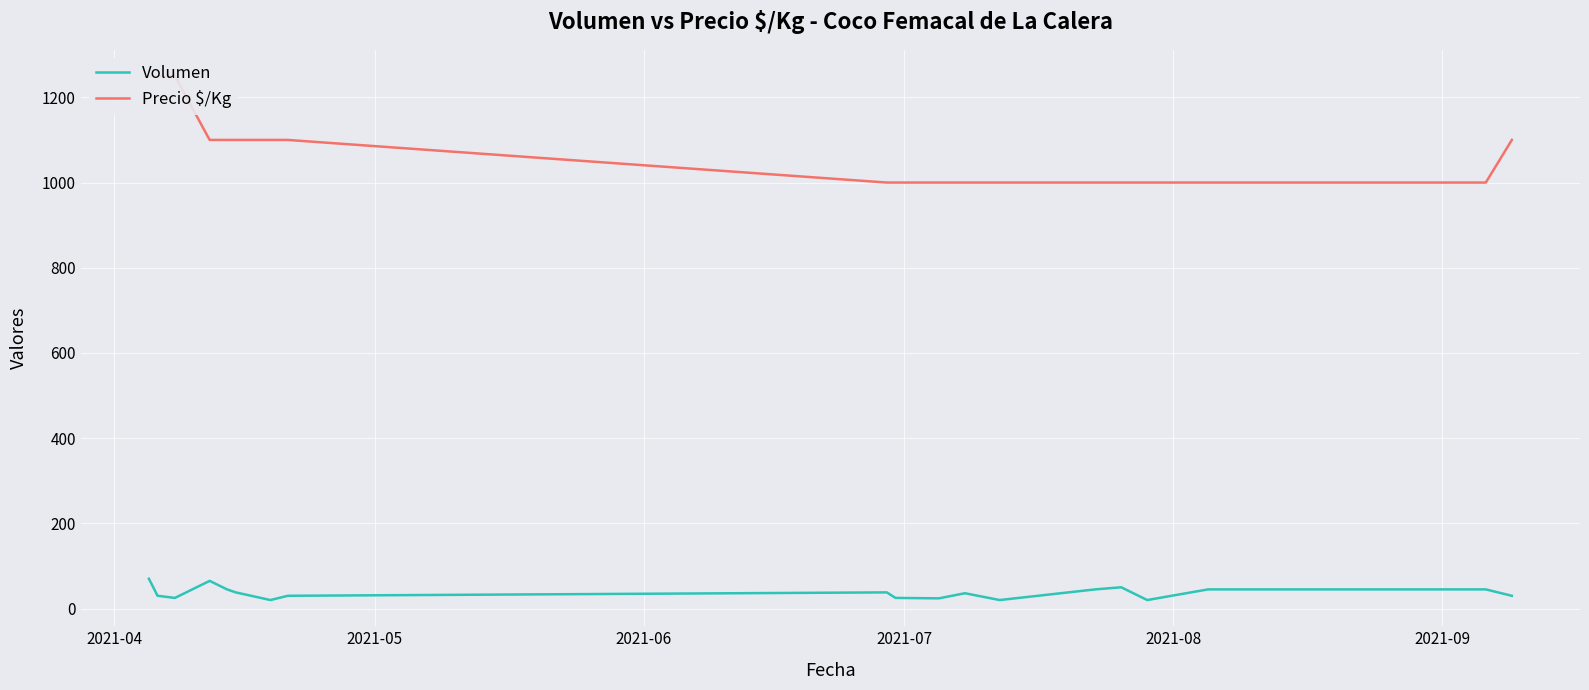

What is the average value of the Precio $/Kg series?

1071